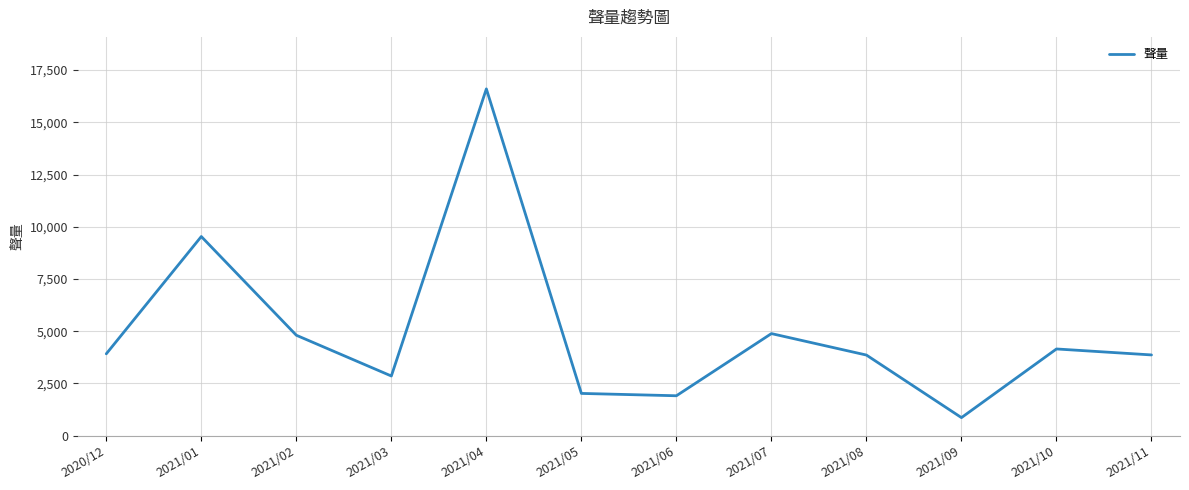

What is the smallest value displayed?

860